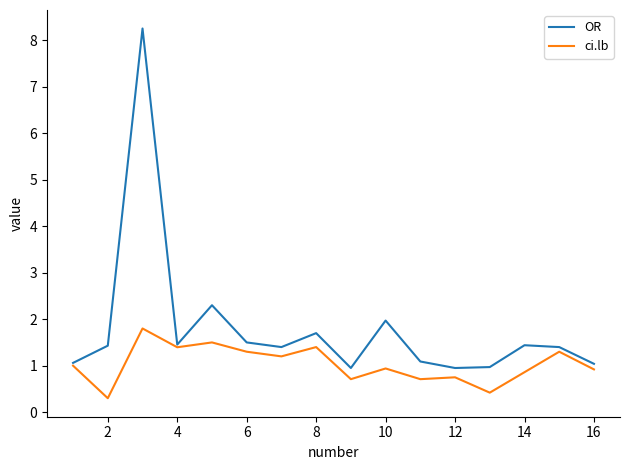

List the series in order of their overall mean, lowest first.

ci.lb, OR